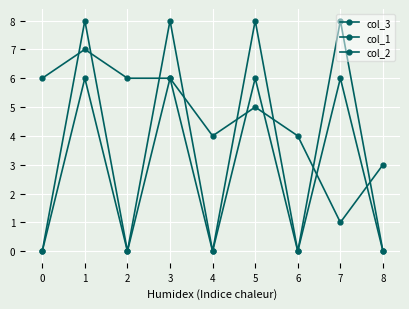

How many distinct data groups are displayed?

3